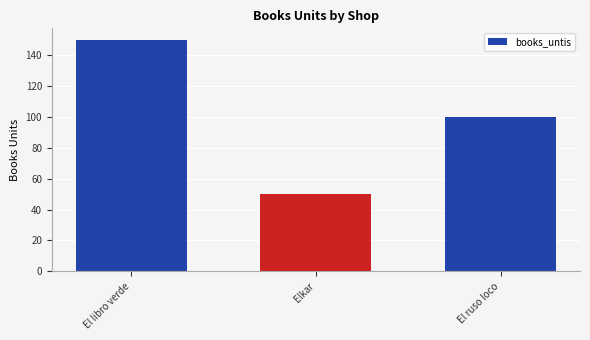

Where does the data first go above 100?

El libro verde